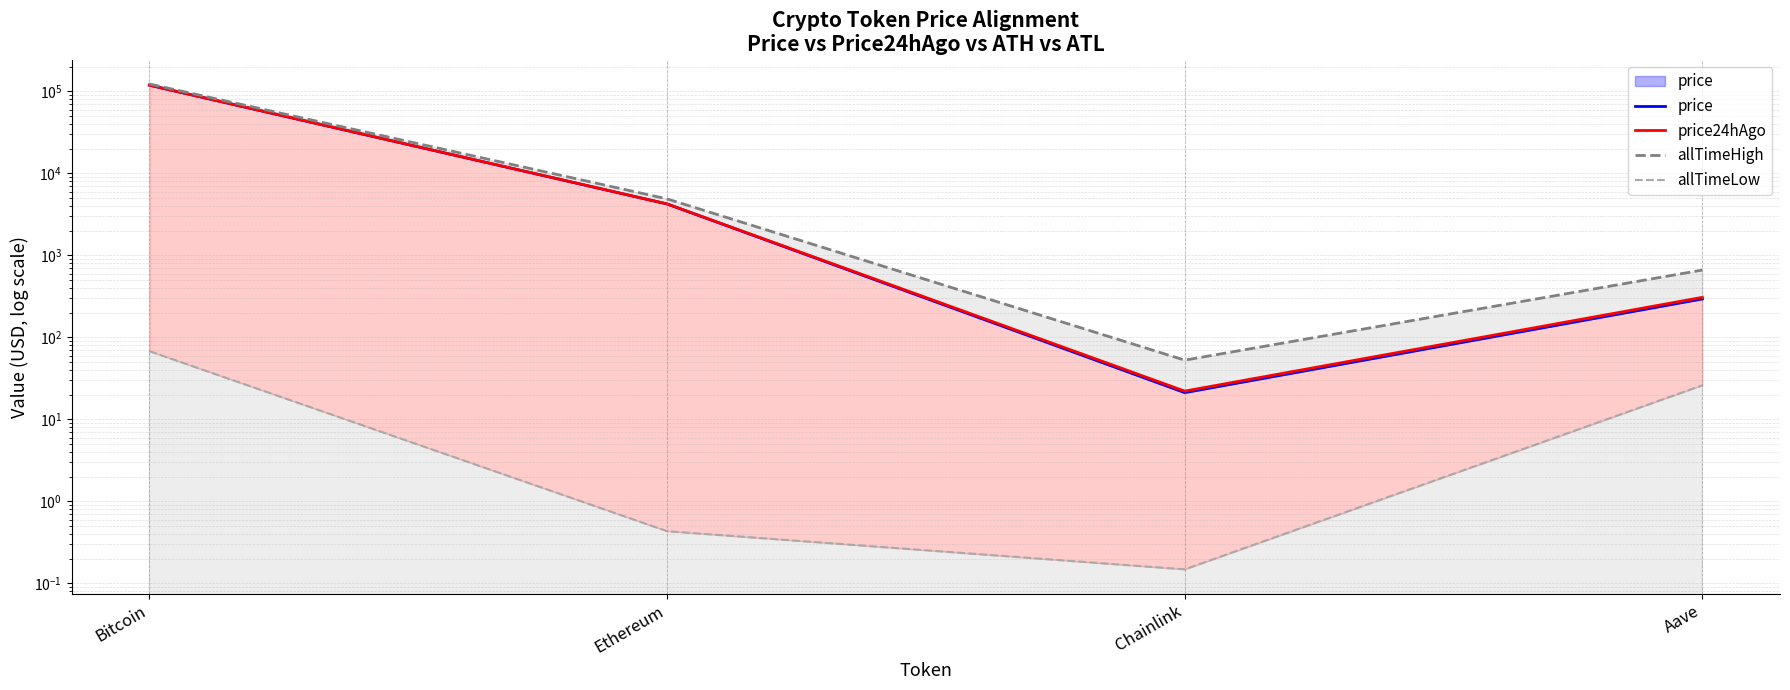

The price24hAgo series shows 307.5 at Aave. True or false?

True